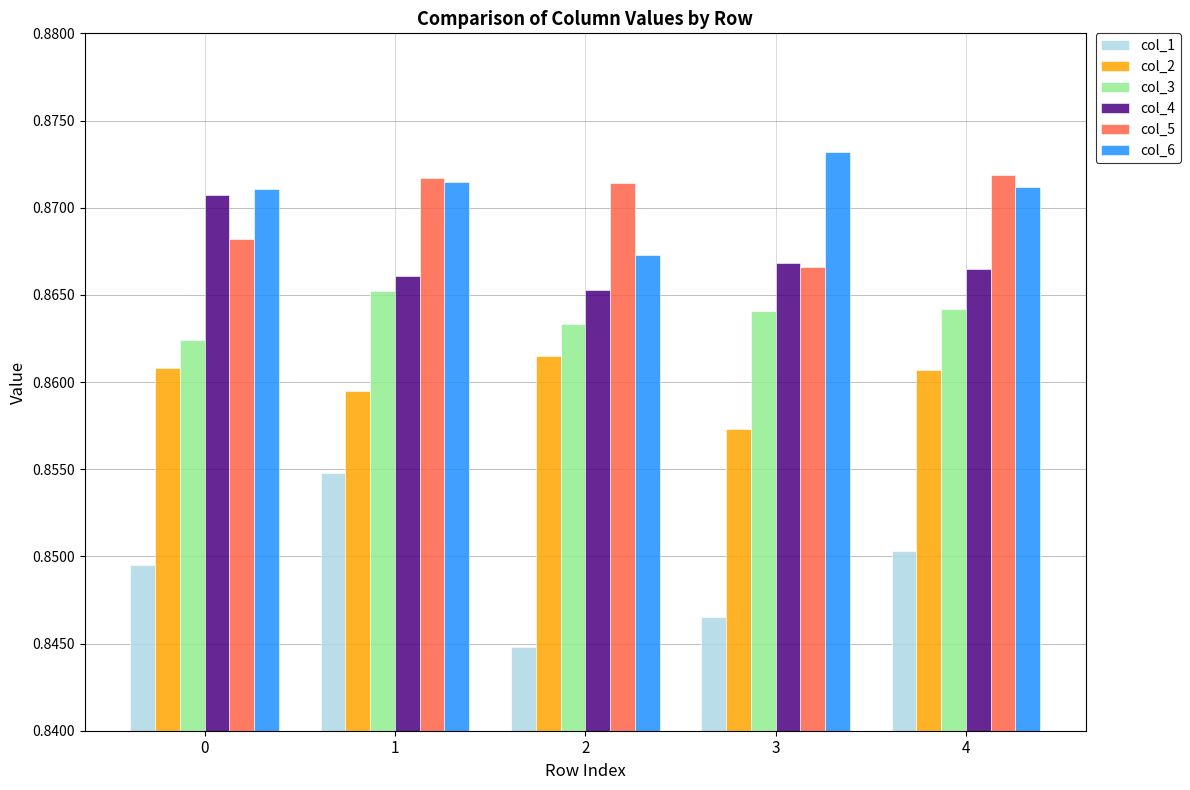

At which category is the sum across all series the highest?

1